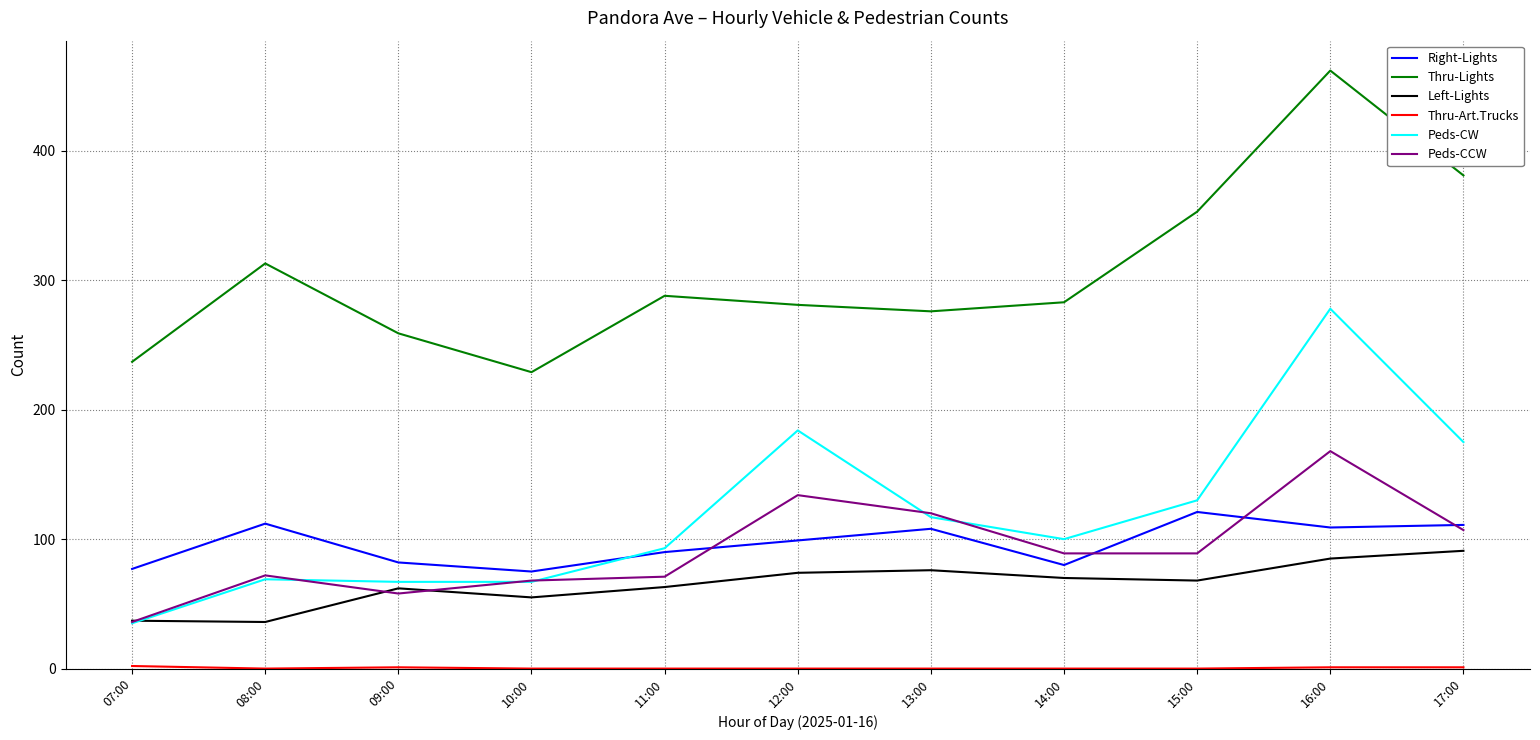

The Peds-CCW series shows 58 at 09:00. True or false?

True